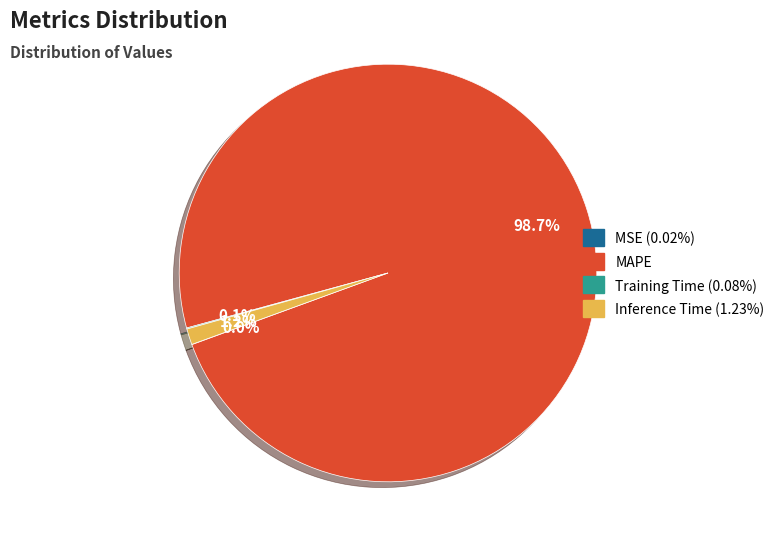

Is there any slice that represents more than half of the pie?

Yes